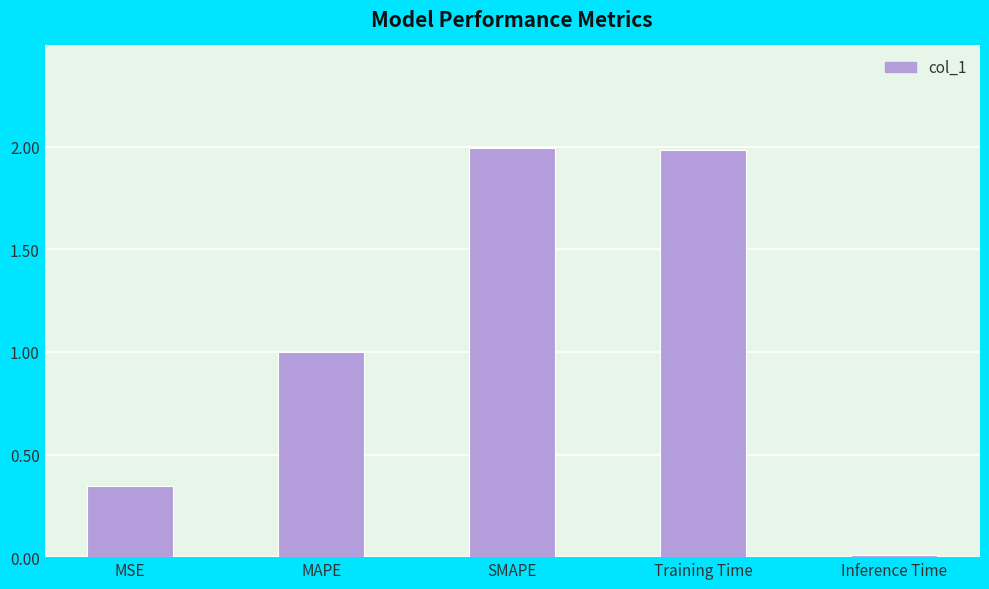

Are the bars horizontal?

No